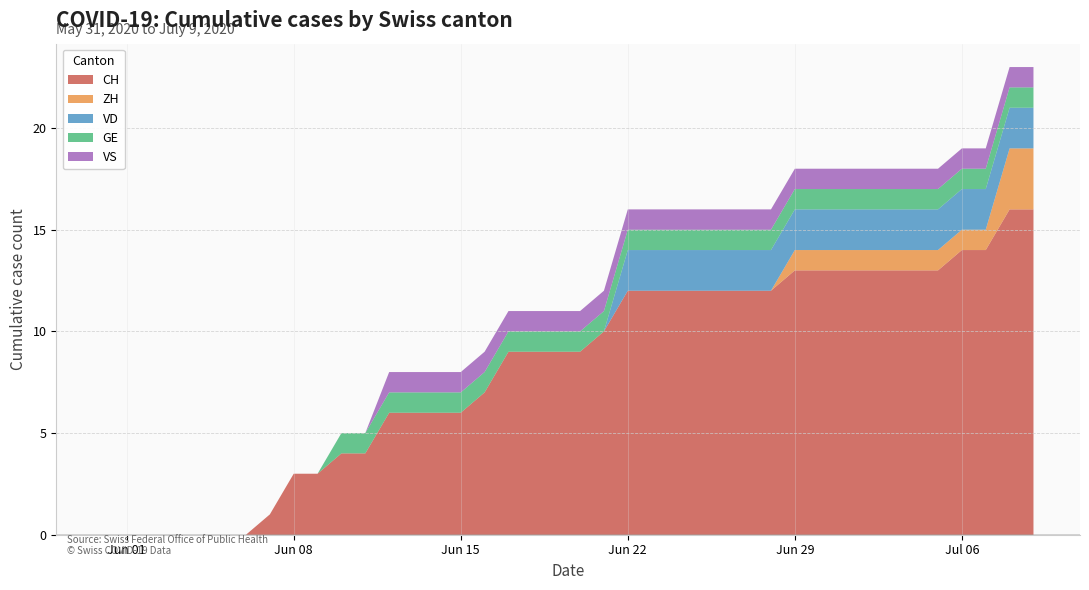

Reading left to right, what are all the values shown in this chart?

CH: 2020-05-31=0	2020-06-01=0	2020-06-02=0	2020-06-03=0	2020-06-04=0	2020-06-05=0	2020-06-06=0	2020-06-07=1	2020-06-08=3	2020-06-09=3	2020-06-10=4	2020-06-11=4	2020-06-12=6	2020-06-13=6	2020-06-14=6	2020-06-15=6	2020-06-16=7	2020-06-17=9	2020-06-18=9	2020-06-19=9	2020-06-20=9	2020-06-21=10	2020-06-22=12	2020-06-23=12	2020-06-24=12	2020-06-25=12	2020-06-26=12	2020-06-27=12	2020-06-28=12	2020-06-29=13	2020-06-30=13	2020-07-01=13	2020-07-02=13	2020-07-03=13	2020-07-04=13	2020-07-05=13	2020-07-06=14	2020-07-07=14	2020-07-08=16	2020-07-09=16
ZH: 2020-05-31=0	2020-06-01=0	2020-06-02=0	2020-06-03=0	2020-06-04=0	2020-06-05=0	2020-06-06=0	2020-06-07=0	2020-06-08=0	2020-06-09=0	2020-06-10=0	2020-06-11=0	2020-06-12=0	2020-06-13=0	2020-06-14=0	2020-06-15=0	2020-06-16=0	2020-06-17=0	2020-06-18=0	2020-06-19=0	2020-06-20=0	2020-06-21=0	2020-06-22=0	2020-06-23=0	2020-06-24=0	2020-06-25=0	2020-06-26=0	2020-06-27=0	2020-06-28=0	2020-06-29=1	2020-06-30=1	2020-07-01=1	2020-07-02=1	2020-07-03=1	2020-07-04=1	2020-07-05=1	2020-07-06=1	2020-07-07=1	2020-07-08=3	2020-07-09=3
VD: 2020-05-31=0	2020-06-01=0	2020-06-02=0	2020-06-03=0	2020-06-04=0	2020-06-05=0	2020-06-06=0	2020-06-07=0	2020-06-08=0	2020-06-09=0	2020-06-10=0	2020-06-11=0	2020-06-12=0	2020-06-13=0	2020-06-14=0	2020-06-15=0	2020-06-16=0	2020-06-17=0	2020-06-18=0	2020-06-19=0	2020-06-20=0	2020-06-21=0	2020-06-22=2	2020-06-23=2	2020-06-24=2	2020-06-25=2	2020-06-26=2	2020-06-27=2	2020-06-28=2	2020-06-29=2	2020-06-30=2	2020-07-01=2	2020-07-02=2	2020-07-03=2	2020-07-04=2	2020-07-05=2	2020-07-06=2	2020-07-07=2	2020-07-08=2	2020-07-09=2
GE: 2020-05-31=0	2020-06-01=0	2020-06-02=0	2020-06-03=0	2020-06-04=0	2020-06-05=0	2020-06-06=0	2020-06-07=0	2020-06-08=0	2020-06-09=0	2020-06-10=1	2020-06-11=1	2020-06-12=1	2020-06-13=1	2020-06-14=1	2020-06-15=1	2020-06-16=1	2020-06-17=1	2020-06-18=1	2020-06-19=1	2020-06-20=1	2020-06-21=1	2020-06-22=1	2020-06-23=1	2020-06-24=1	2020-06-25=1	2020-06-26=1	2020-06-27=1	2020-06-28=1	2020-06-29=1	2020-06-30=1	2020-07-01=1	2020-07-02=1	2020-07-03=1	2020-07-04=1	2020-07-05=1	2020-07-06=1	2020-07-07=1	2020-07-08=1	2020-07-09=1
VS: 2020-05-31=0	2020-06-01=0	2020-06-02=0	2020-06-03=0	2020-06-04=0	2020-06-05=0	2020-06-06=0	2020-06-07=0	2020-06-08=0	2020-06-09=0	2020-06-10=0	2020-06-11=0	2020-06-12=1	2020-06-13=1	2020-06-14=1	2020-06-15=1	2020-06-16=1	2020-06-17=1	2020-06-18=1	2020-06-19=1	2020-06-20=1	2020-06-21=1	2020-06-22=1	2020-06-23=1	2020-06-24=1	2020-06-25=1	2020-06-26=1	2020-06-27=1	2020-06-28=1	2020-06-29=1	2020-06-30=1	2020-07-01=1	2020-07-02=1	2020-07-03=1	2020-07-04=1	2020-07-05=1	2020-07-06=1	2020-07-07=1	2020-07-08=1	2020-07-09=1